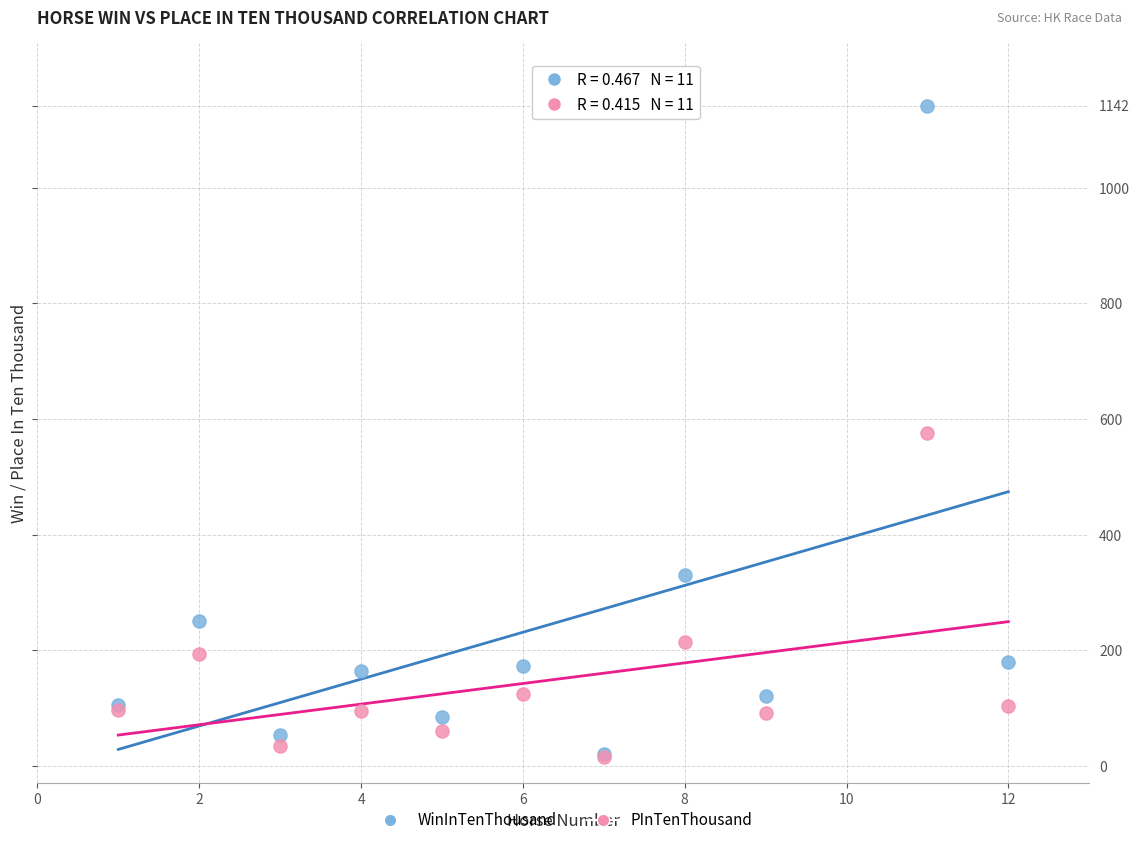

Which series has the widest spread of Y values?

WinInTenThousand